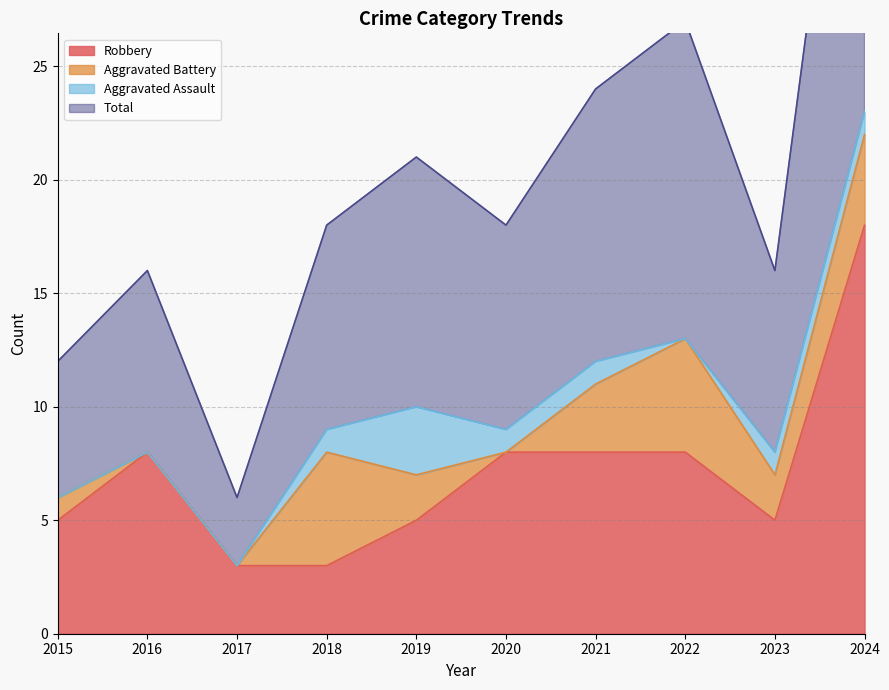

Where is Robbery nearest to the value 10?

2016